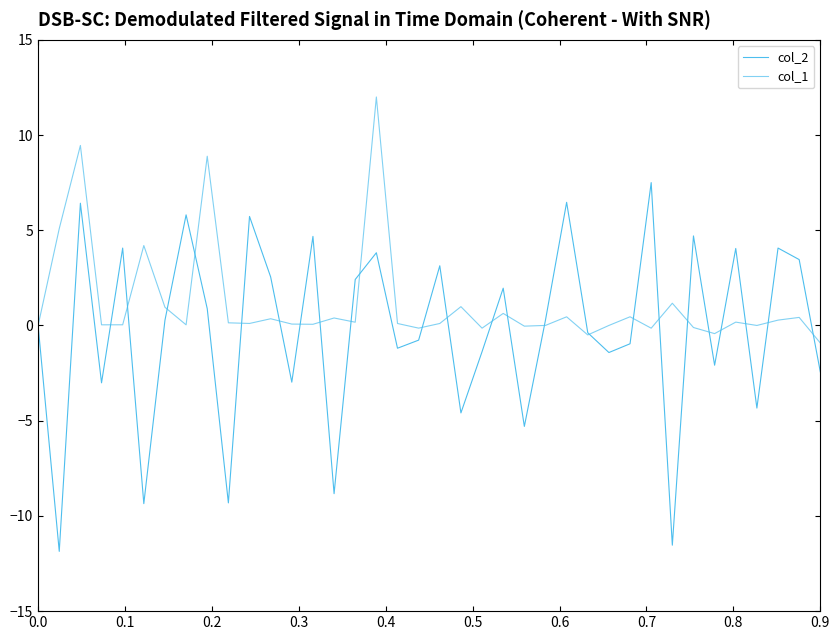

How many interior local peaks does the col_2 series have?

13